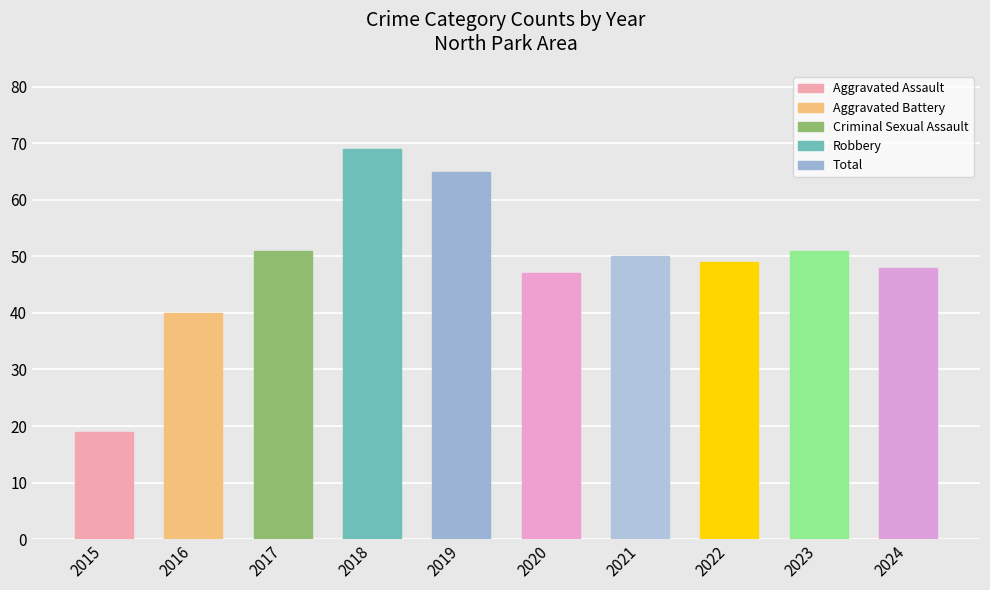

Reading left to right, transcribe all the data shown in this chart.

19	40	51	69	65	47	50	49	51	48